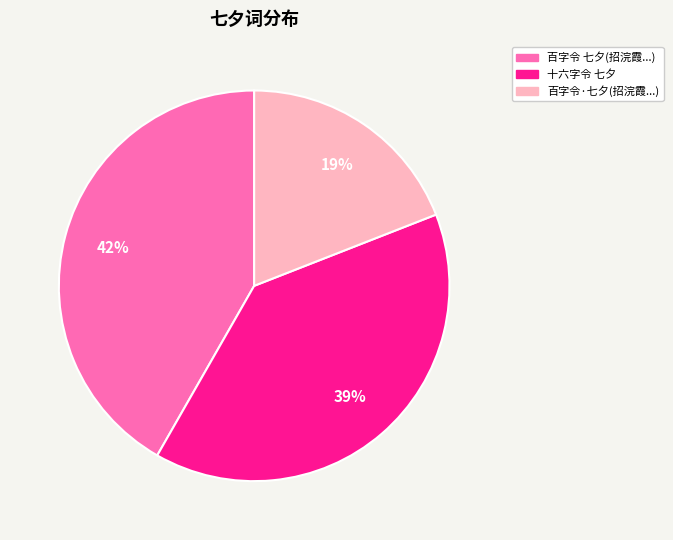

Is there a majority slice in this chart?

No